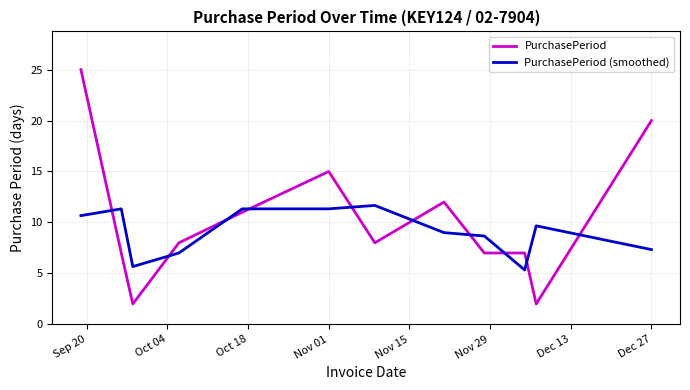

What is the maximum value for PurchasePeriod?

25.0